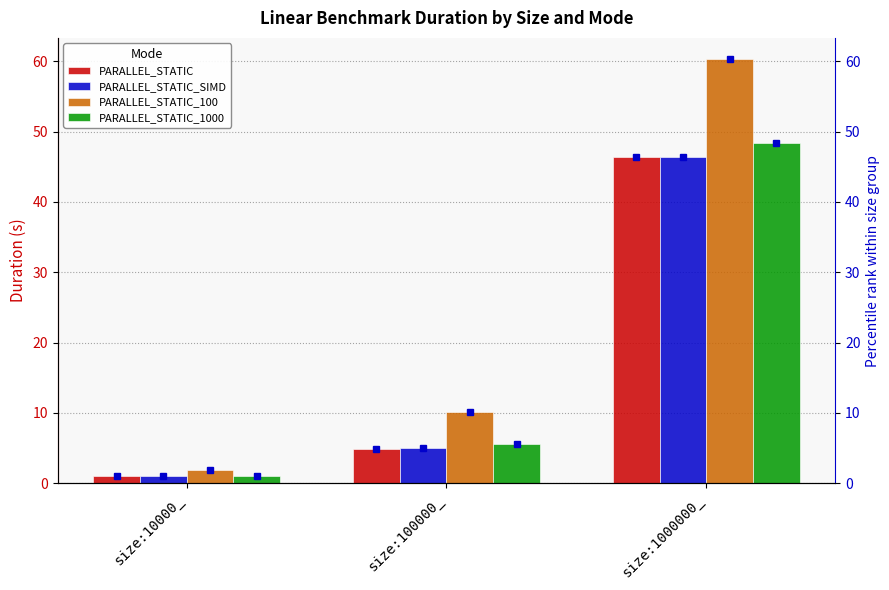

Is it true that PARALLEL_STATIC_100 equals 60.3 at size:1000000_?

True